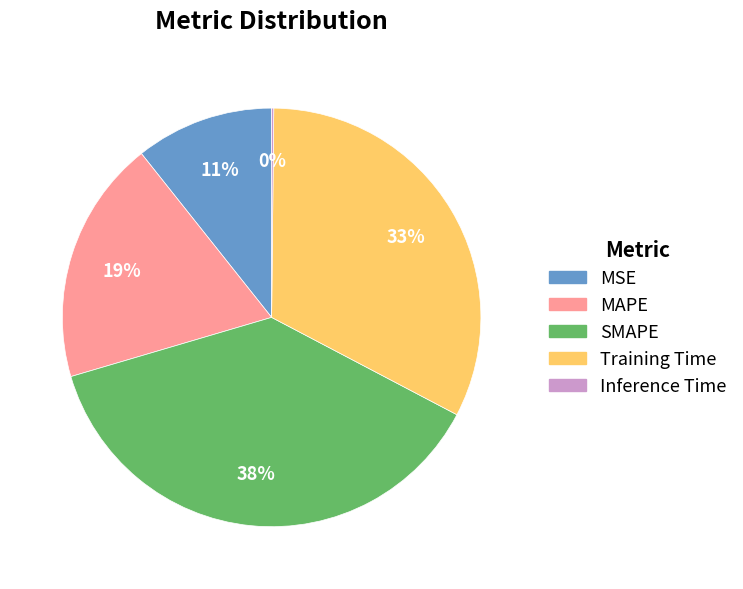

Does MAPE account for over 50% of the chart?

No